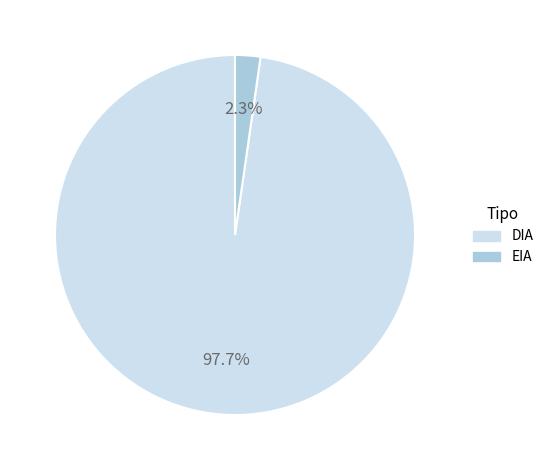

Rank the categories by value from lowest to highest.

EIA, DIA